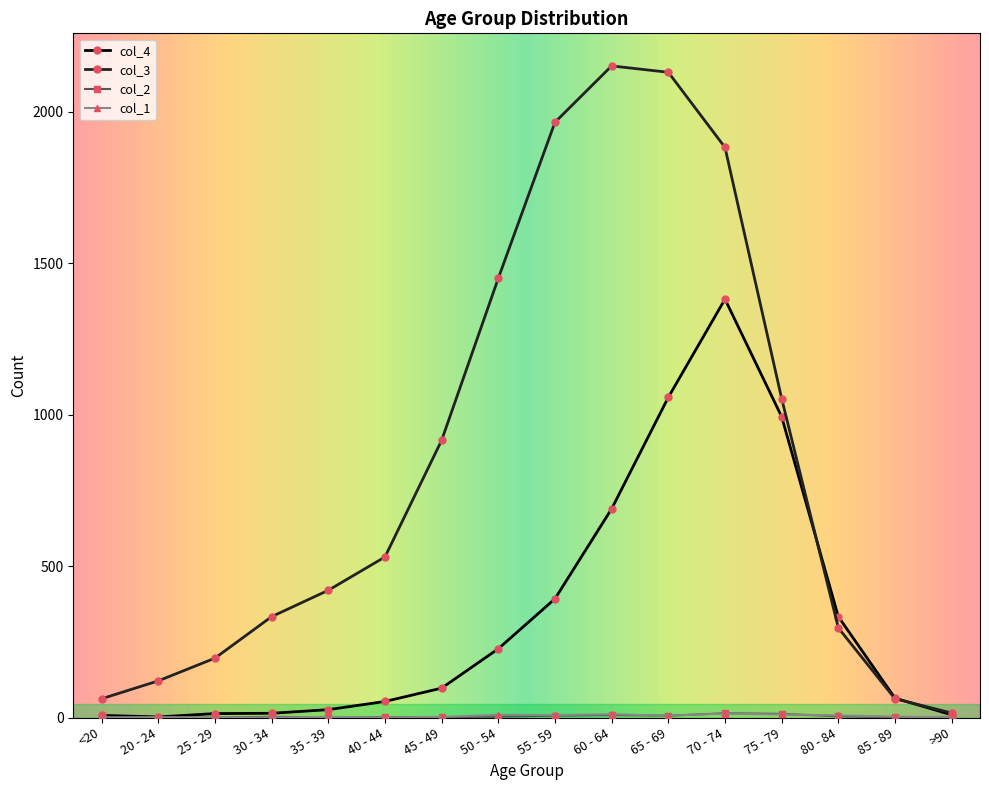

How many lines are shown in the chart?

4